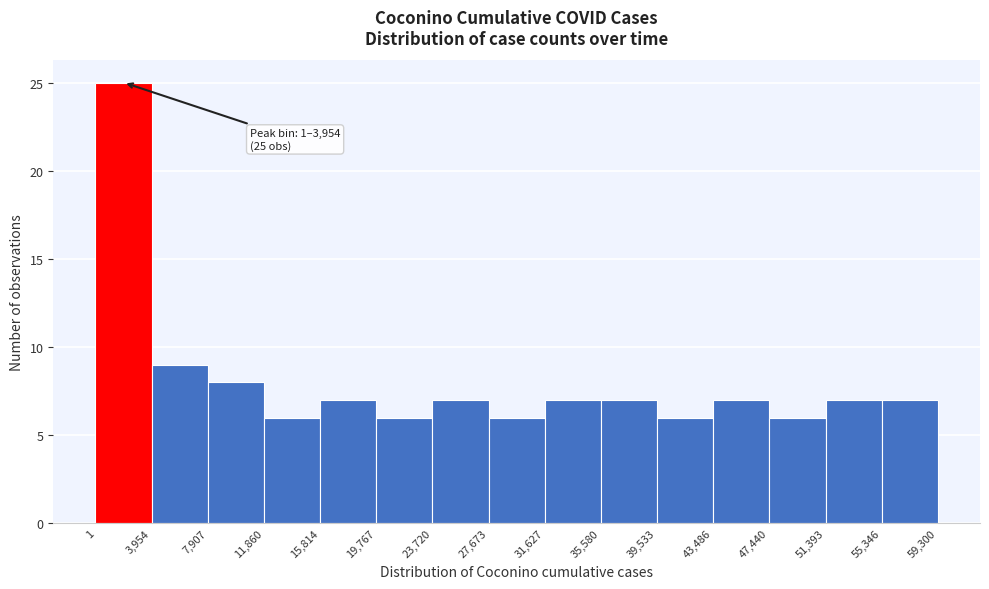

Over which range of the x-axis is the bar tallest?

1 to 3,954